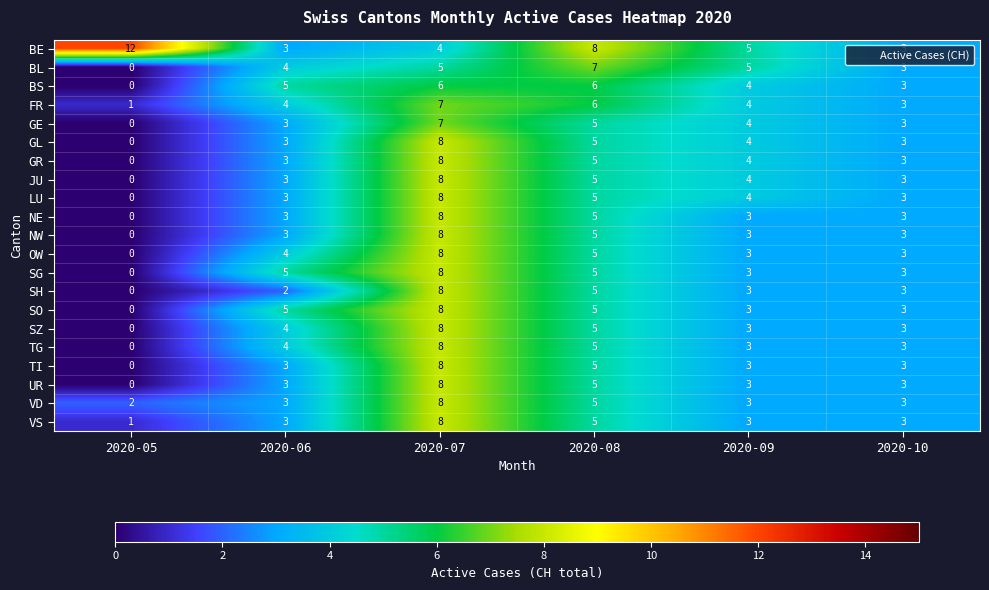

At which label does VD reach its minimum?

2020-05